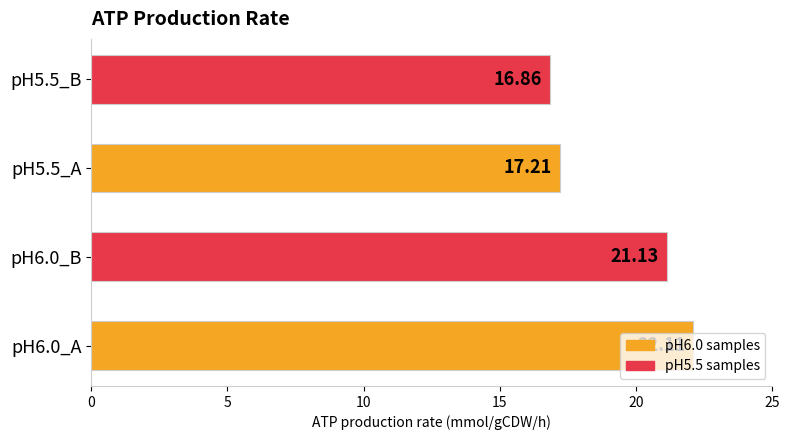

What is the difference between the second highest and minimum values?

4.3